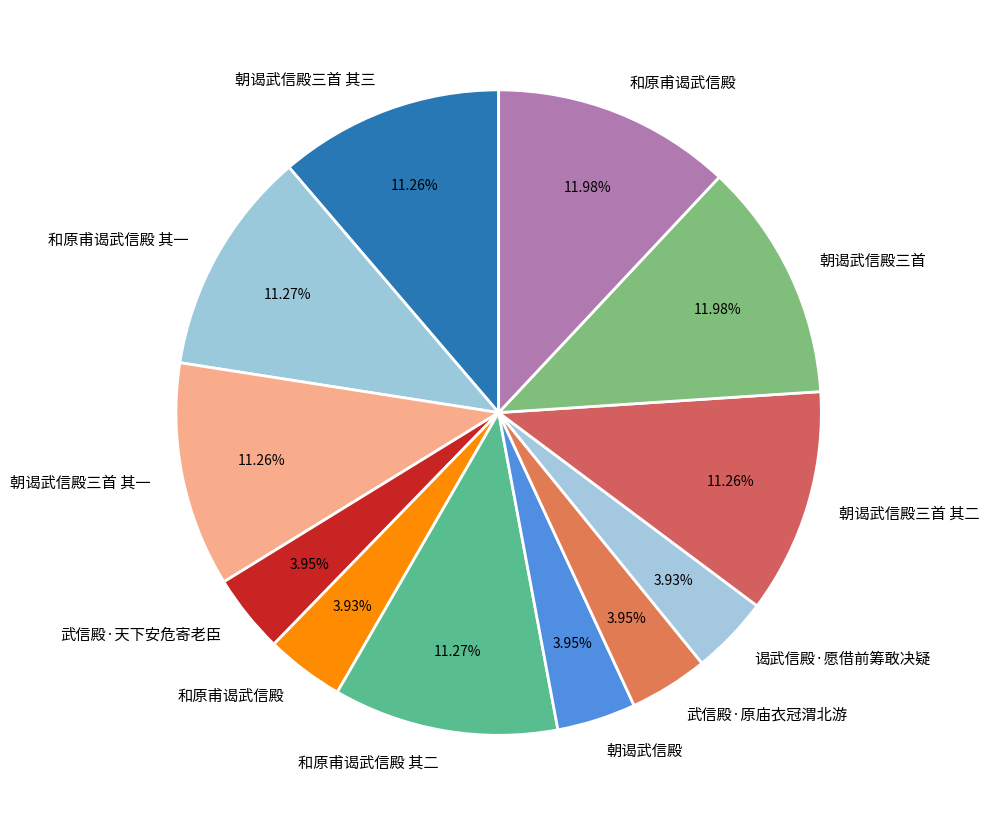

How many slices are in this pie chart?

12